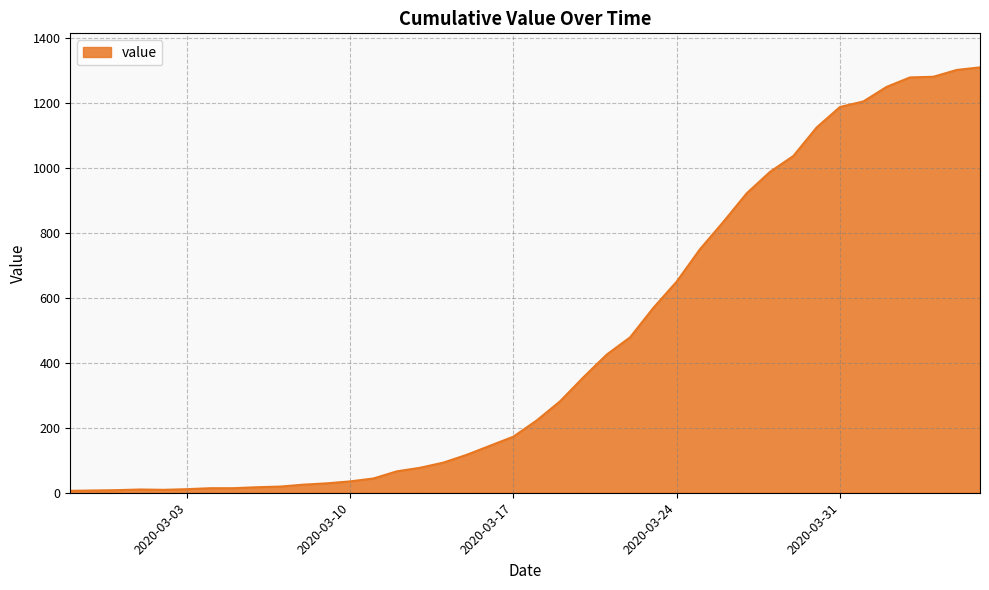

How many categories are shown in the chart?

40